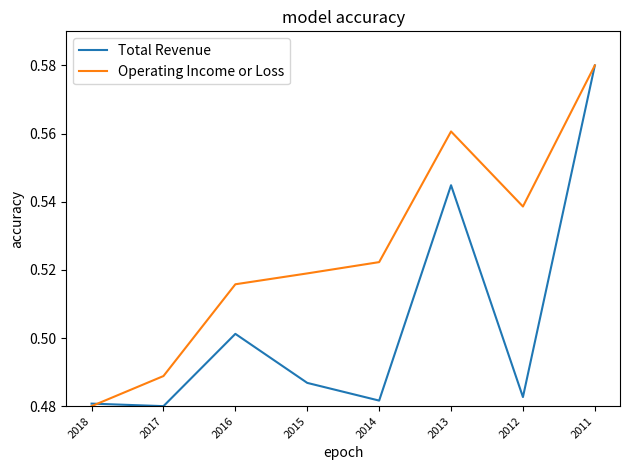

The Total Revenue series shows 0.8 at 2013. True or false?

False